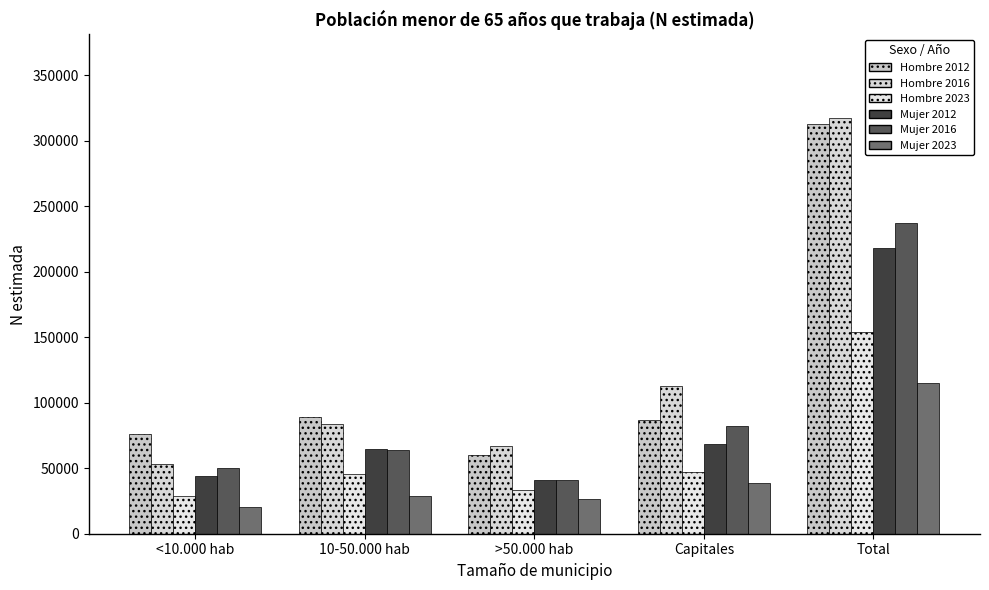

What are all the series names shown in the legend?

Hombre 2012, Hombre 2016, Hombre 2023, Mujer 2012, Mujer 2016, Mujer 2023